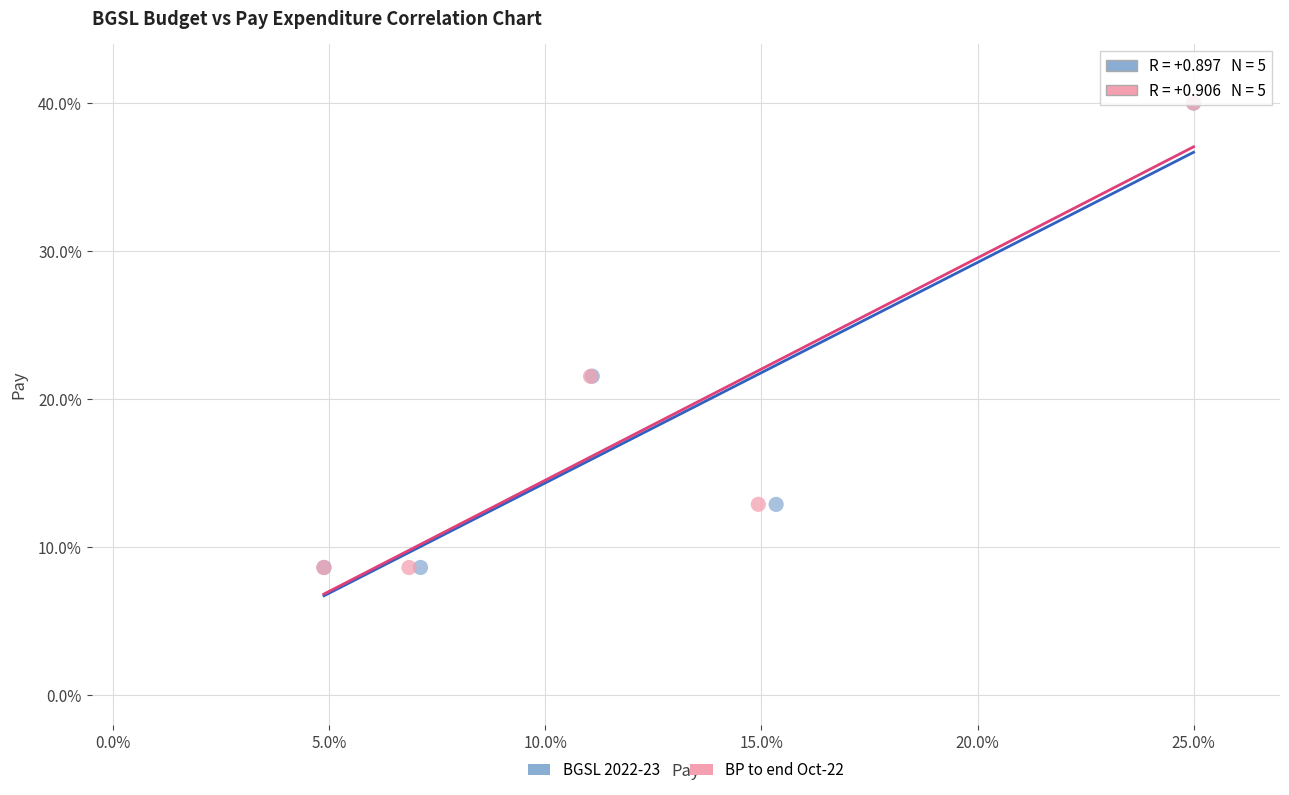

What are all the series names shown in the legend?

BGSL 2022-23, BP to end Oct-22